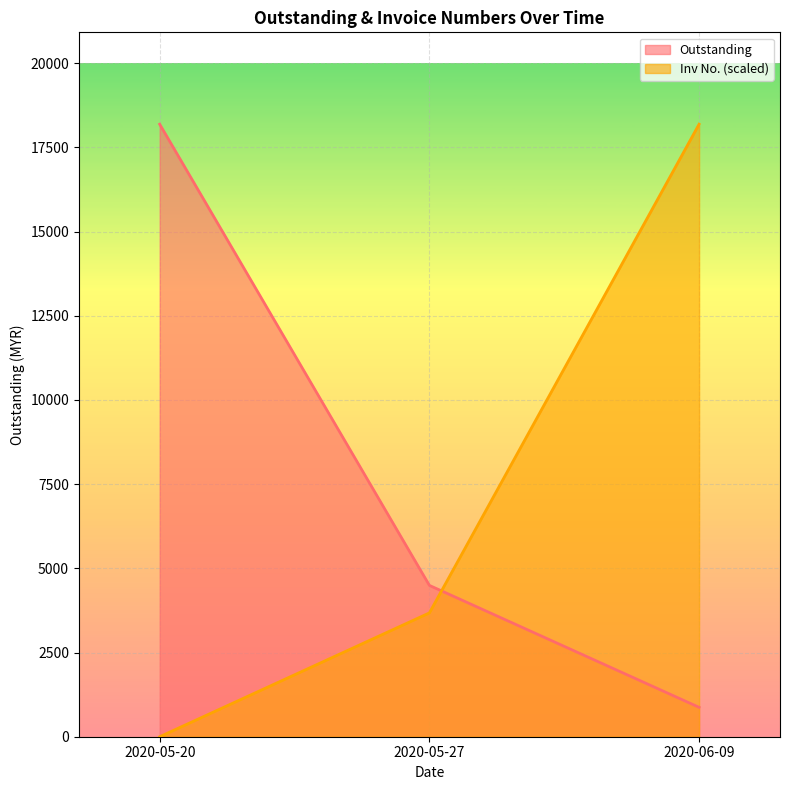

List the series in order of their peak value, highest first.

Outstanding, Inv No.